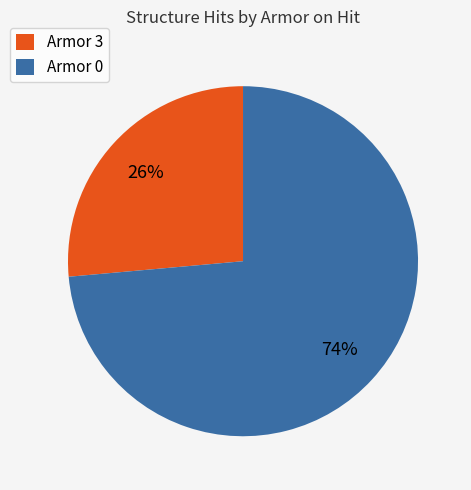

Is there any slice that represents more than half of the pie?

Yes